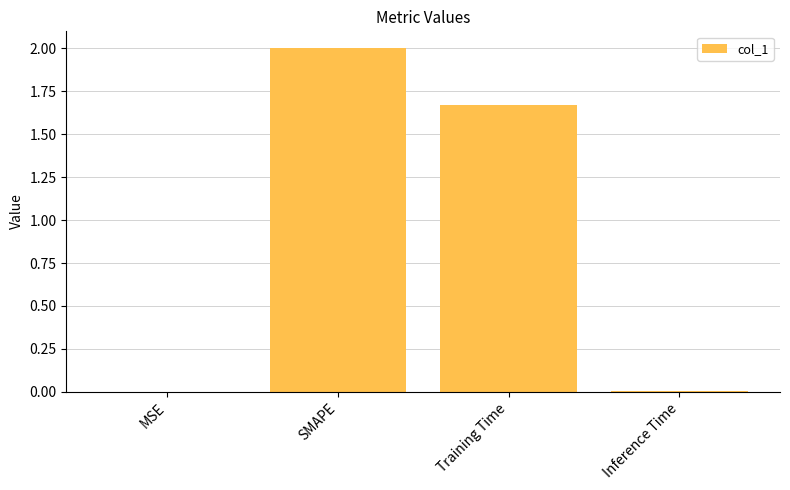

What is the sum of the values at Training Time and SMAPE?

3.7